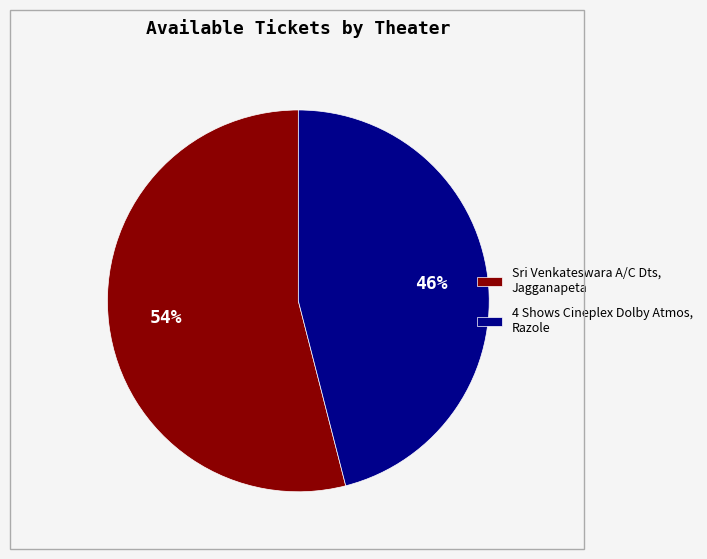

Count the number of slices in the pie.

2